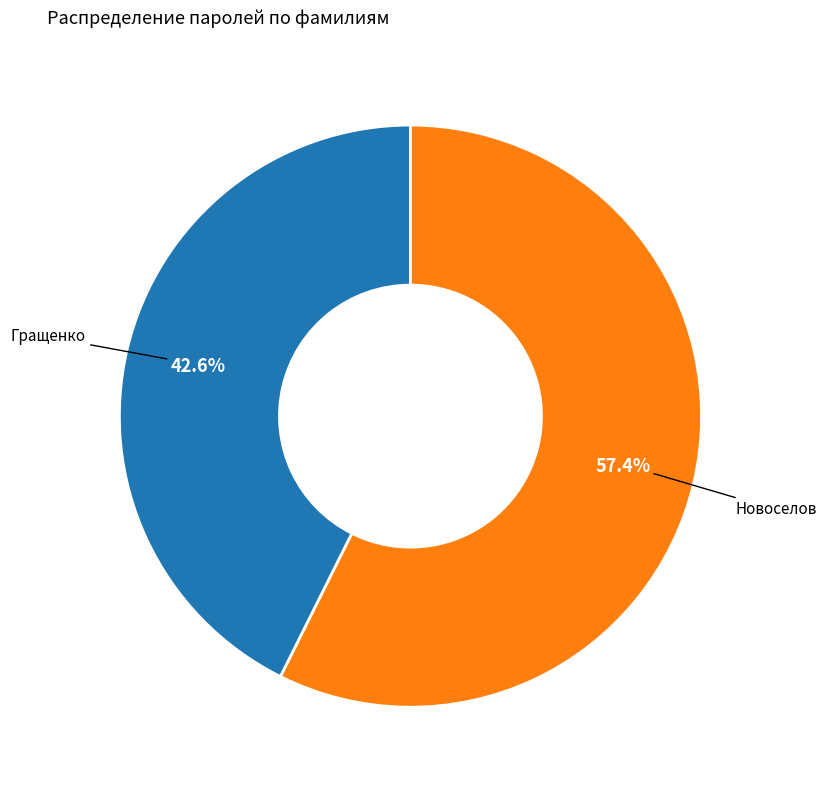

Is there a majority slice in this chart?

Yes